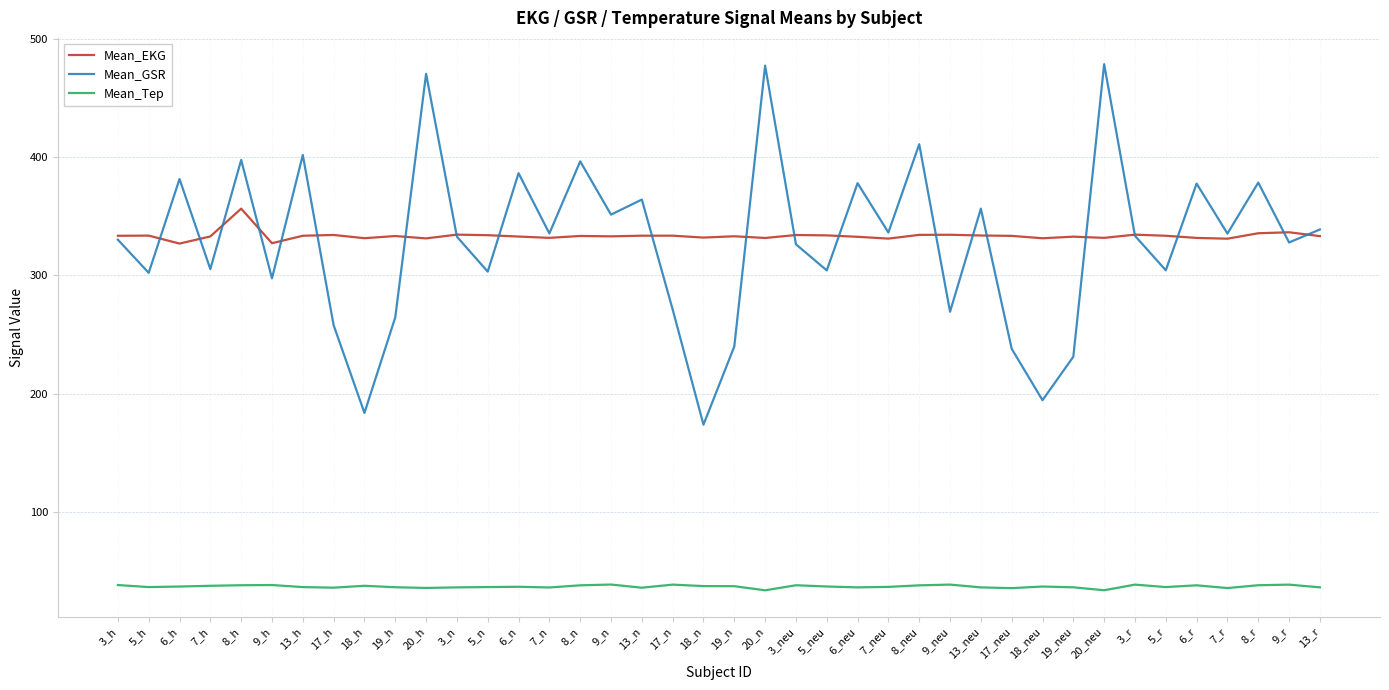

What is the highest value of the Mean_Tep series?

38.3